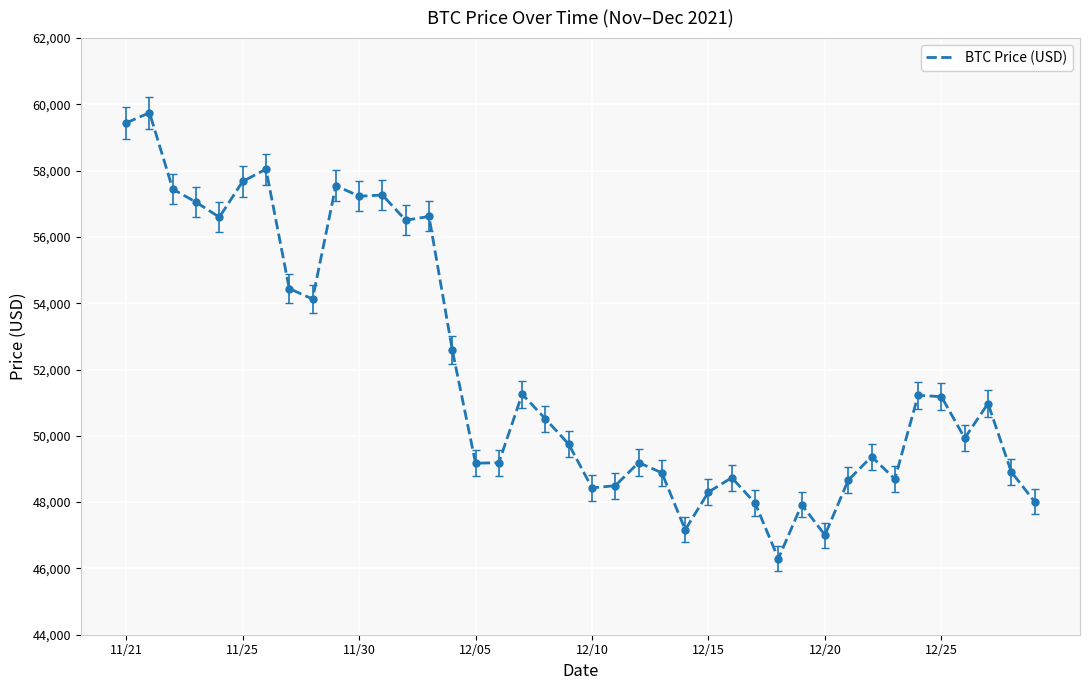

What is the difference between the maximum and minimum values?

13453